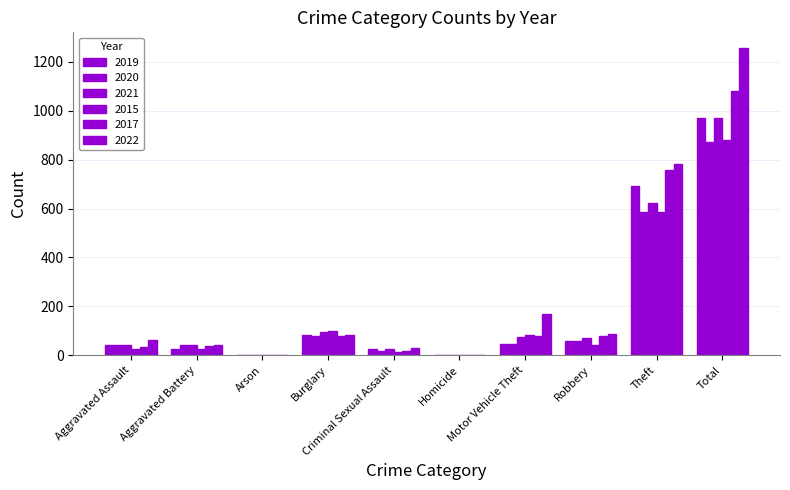

Is the value of 2022 at Aggravated Battery greater than the value of 2019 at Criminal Sexual Assault?

Yes